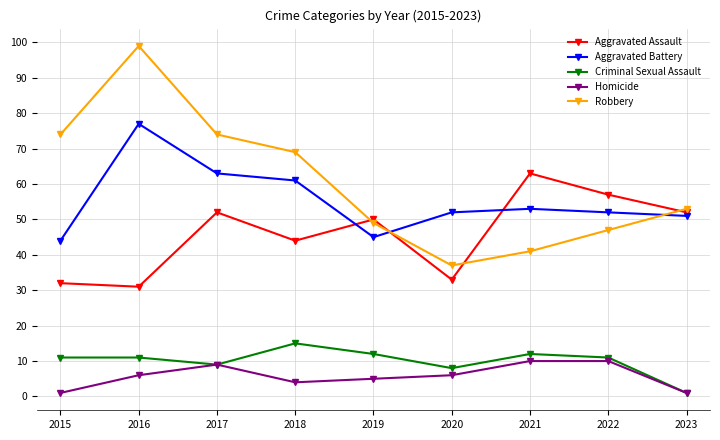

List the series in order of their peak value, highest first.

Robbery, Aggravated Battery, Aggravated Assault, Criminal Sexual Assault, Homicide